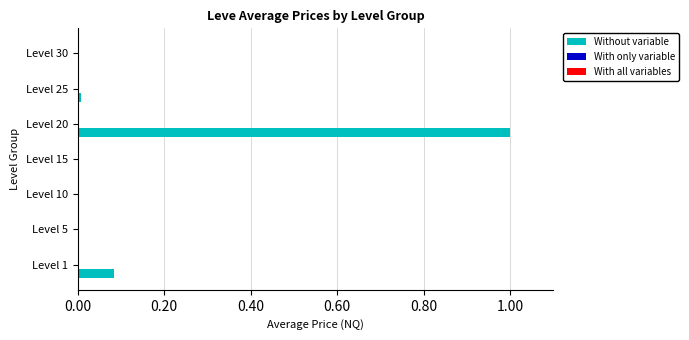

True or false: Without variable has a value of 0.0 at Level 10.

True